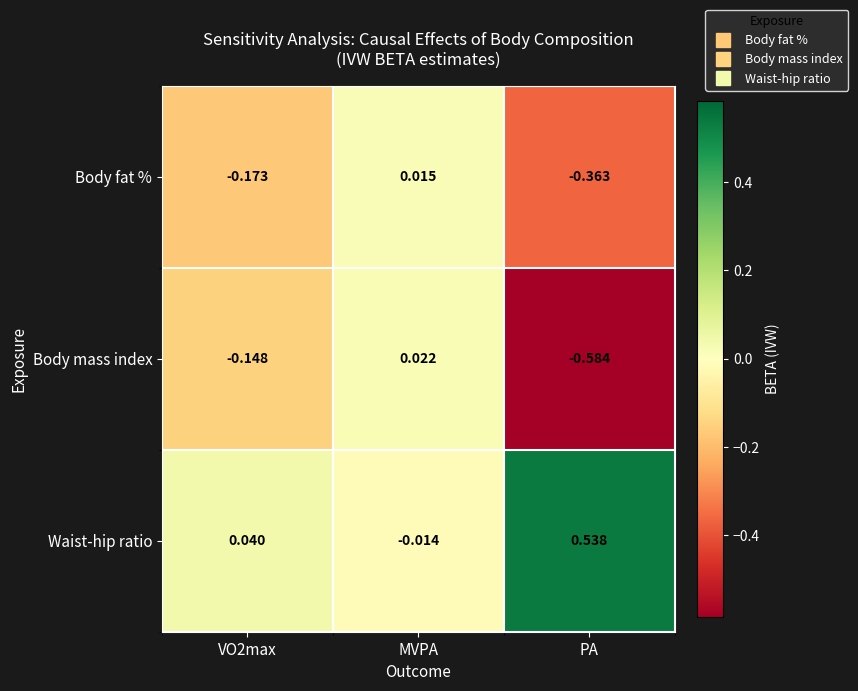

Which category has the lowest value in the Body fat % series?

PA